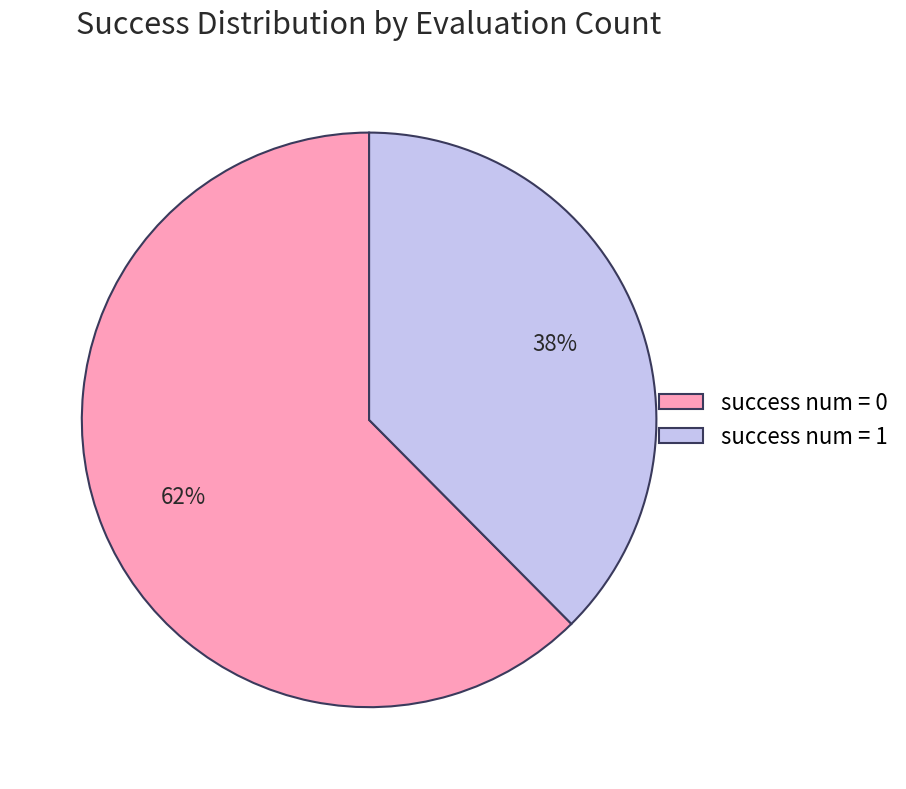

Combined, do success num = 0 and success num = 1 account for over 50%?

Yes